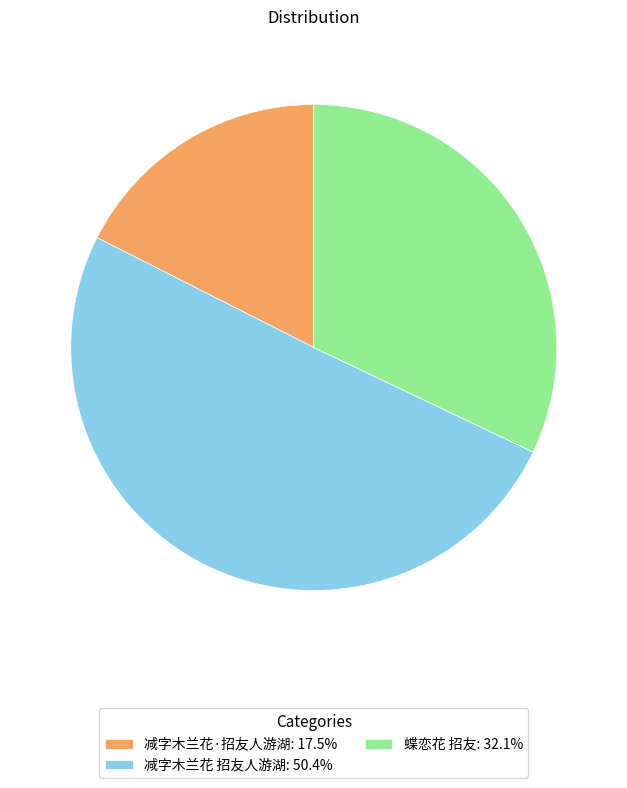

Does 减字木兰花 招友人游湖 account for over 50% of the chart?

Yes